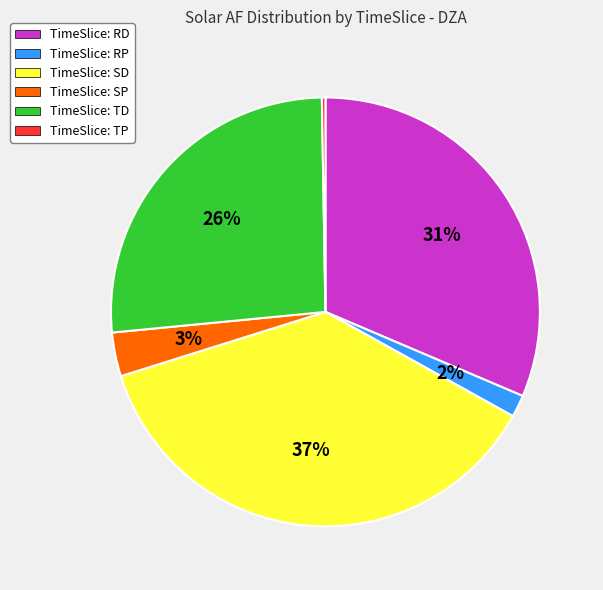

Is there any slice that represents more than half of the pie?

No